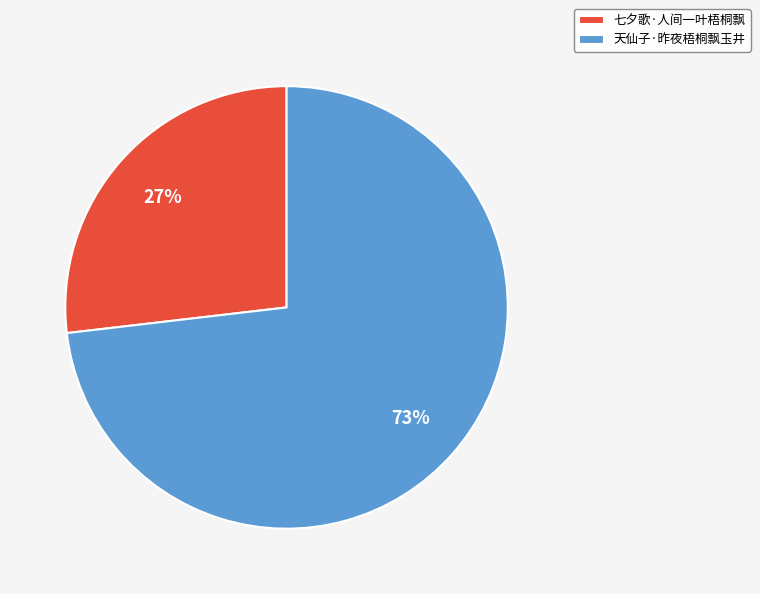

Rank the categories by value from highest to lowest.

天仙子·昨夜梧桐飘玉井, 七夕歌·人间一叶梧桐飘